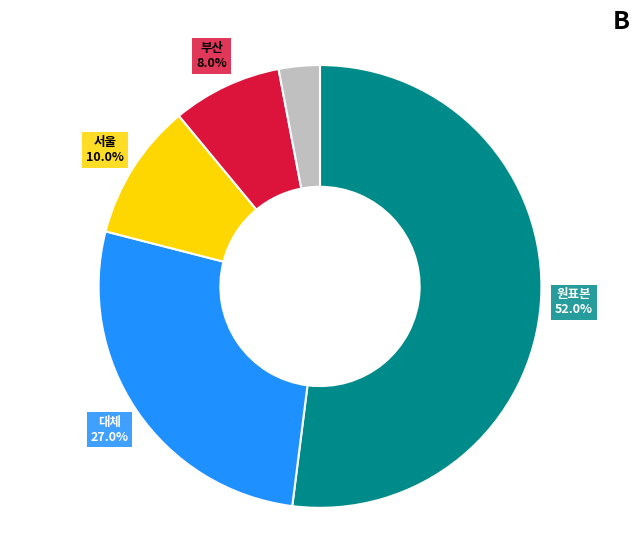

To the nearest percent, what portion does 대체 represent?

27%